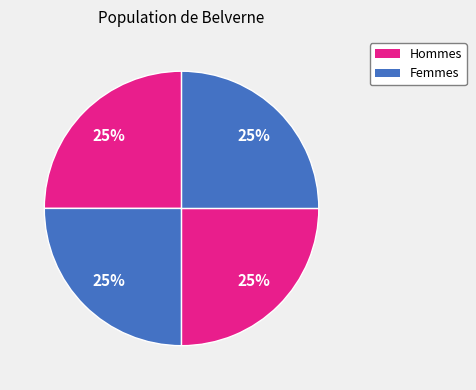

How many segments does this pie chart have?

4